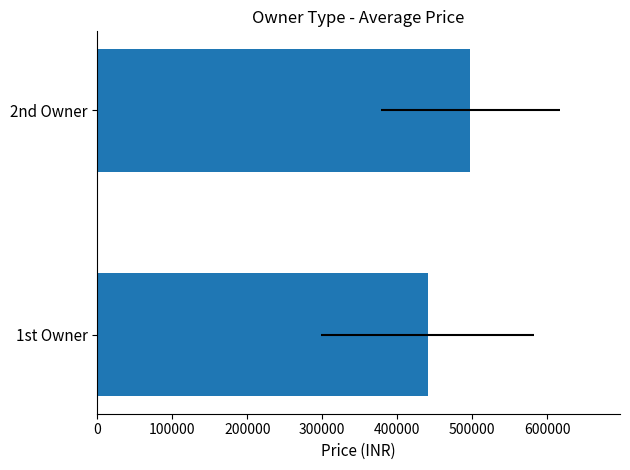

How many distinct data groups are displayed?

1